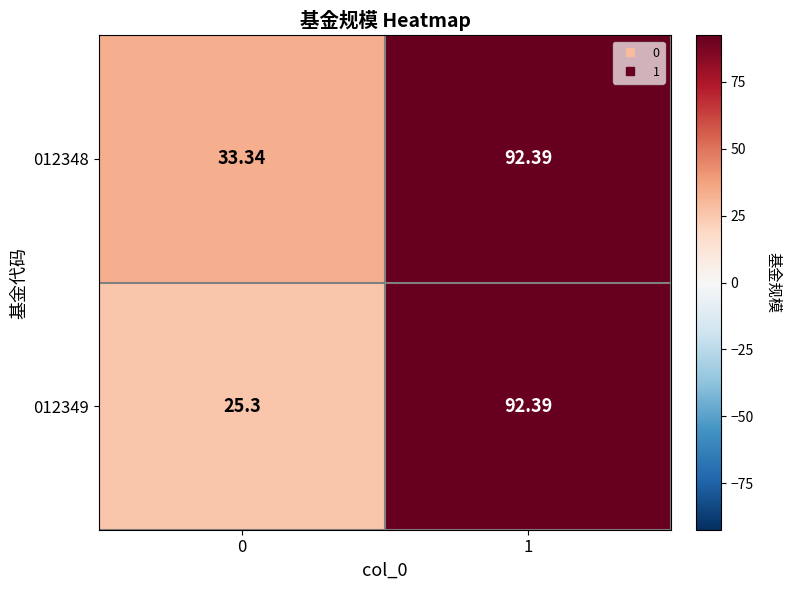

Is the value of 012349 at 0 greater than the value of 012348 at 1?

No